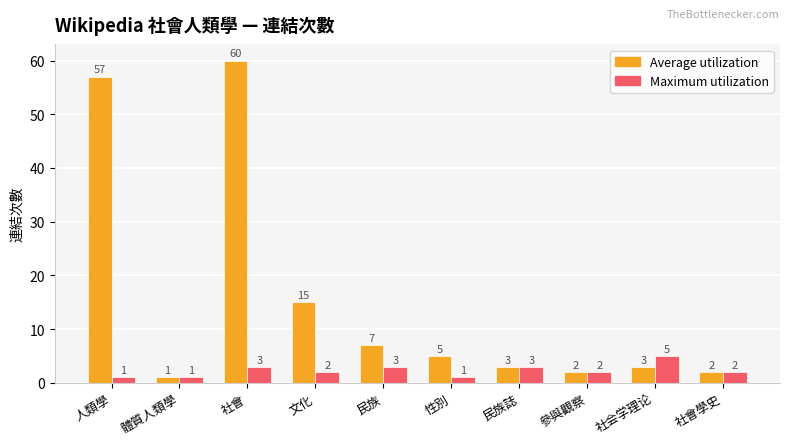

Which series has the largest range (max minus min)?

Average utilization